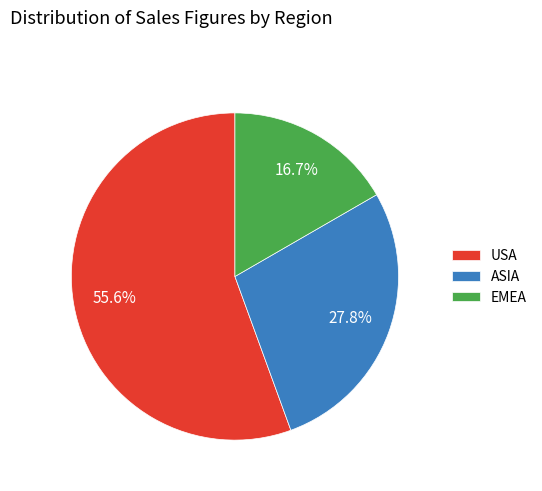

Does ASIA represent more than half of the total?

No